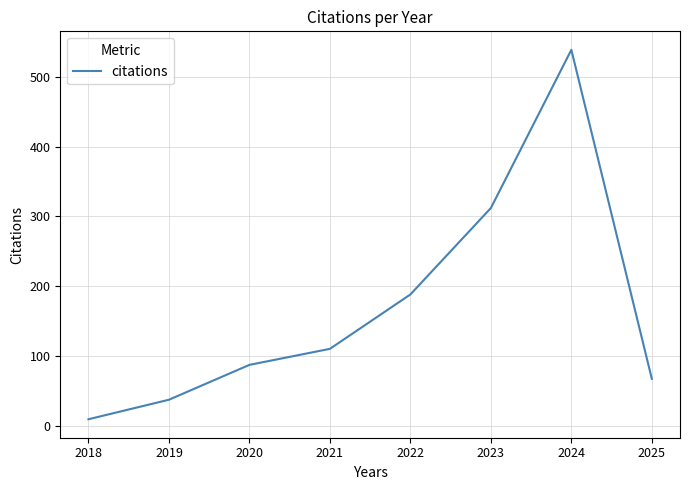

What is the difference between the values at 2024 and 2019?

502